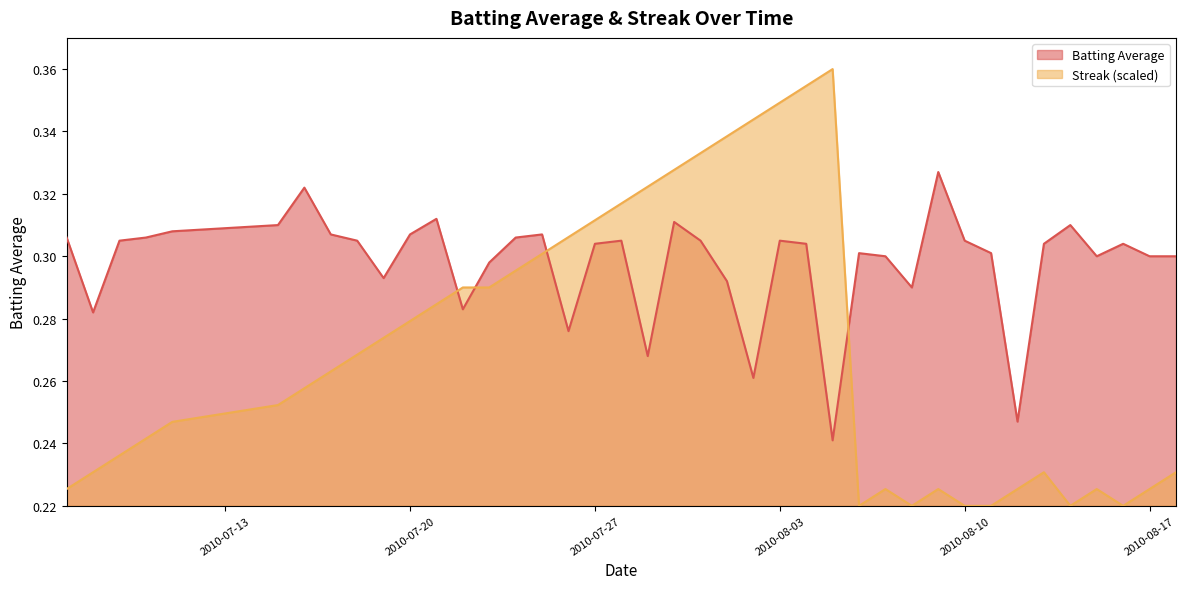

True or false: Batting Average and Streak (scaled) intersect in this chart.

True